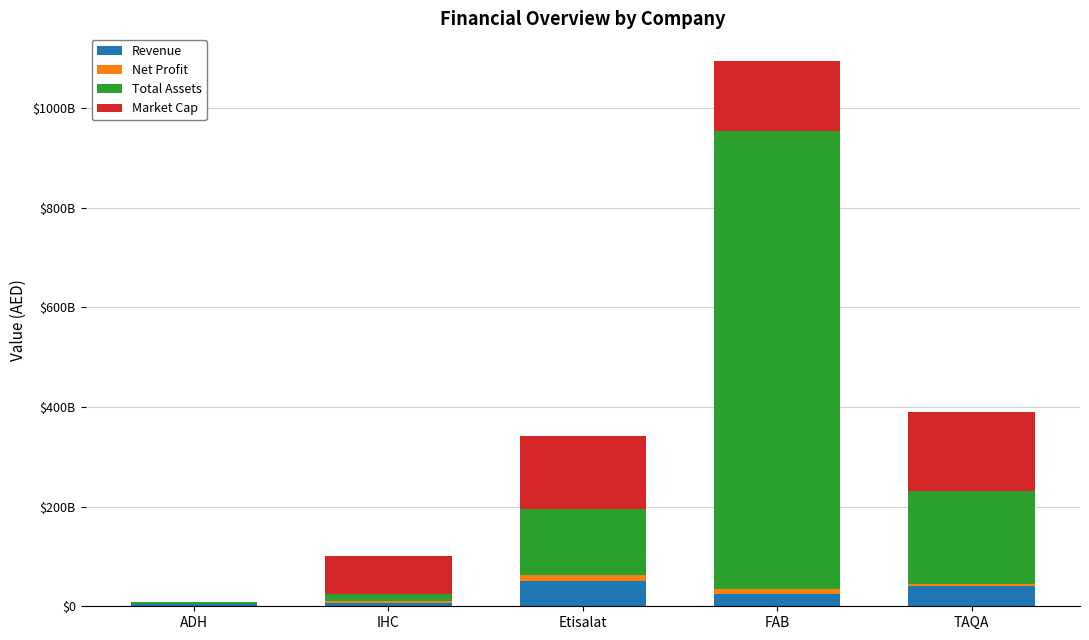

Are the bars grouped side by side (vs. stacked)?

No